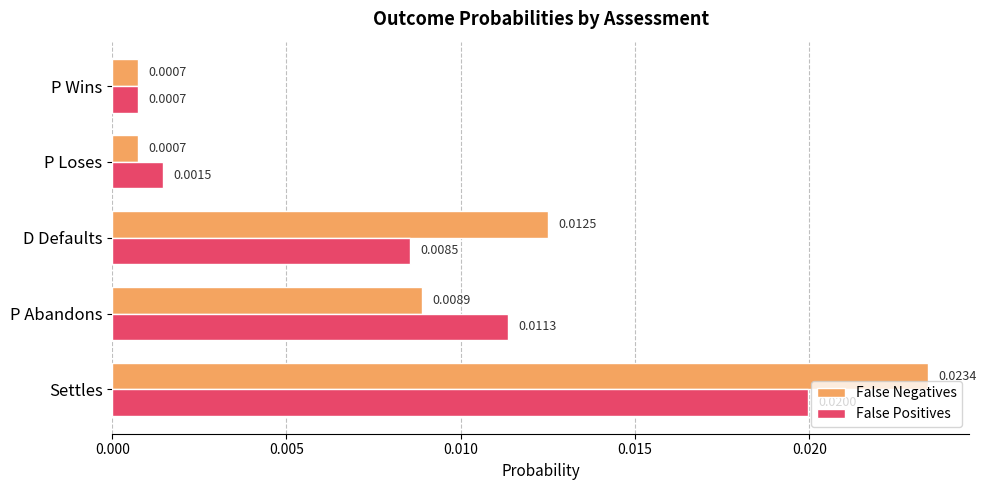

Which series has the largest total across all categories?

False Negatives